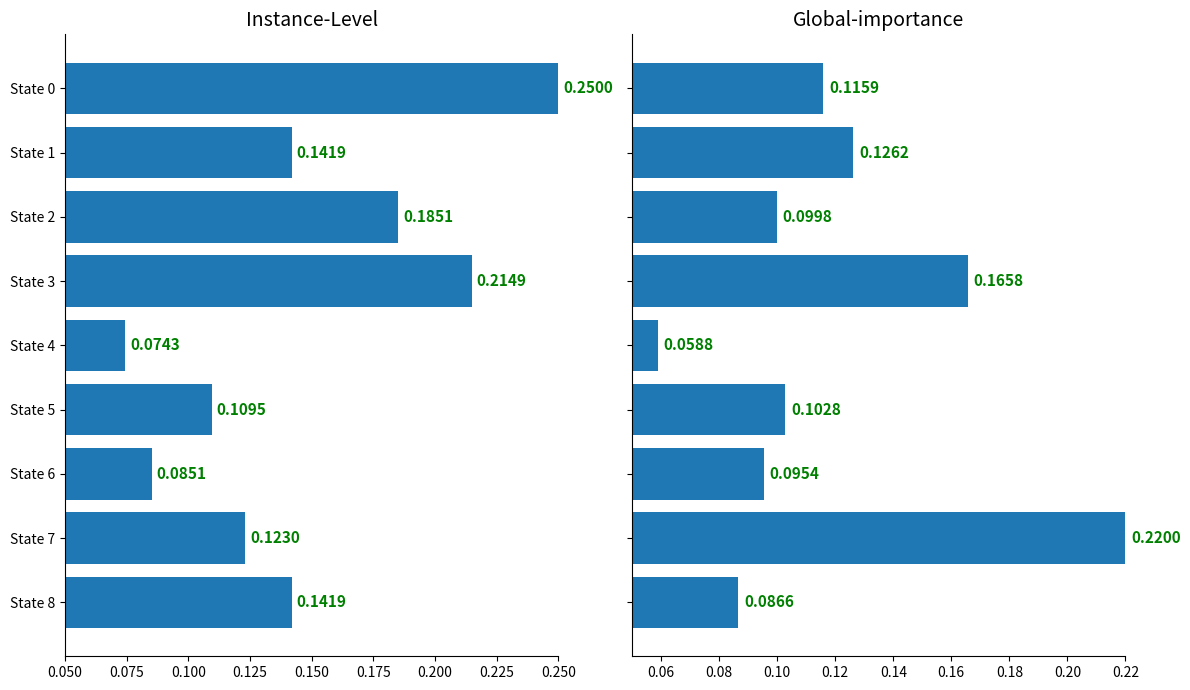

True or false: instance_level has a value of 0.3 at State 2.

False